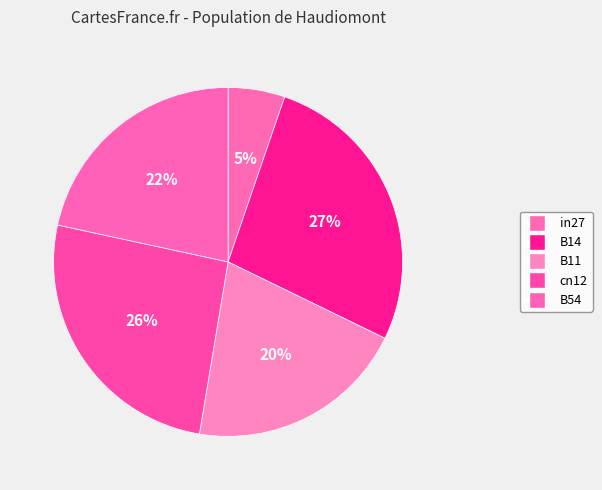

Which category has the smallest portion of the pie?

in27